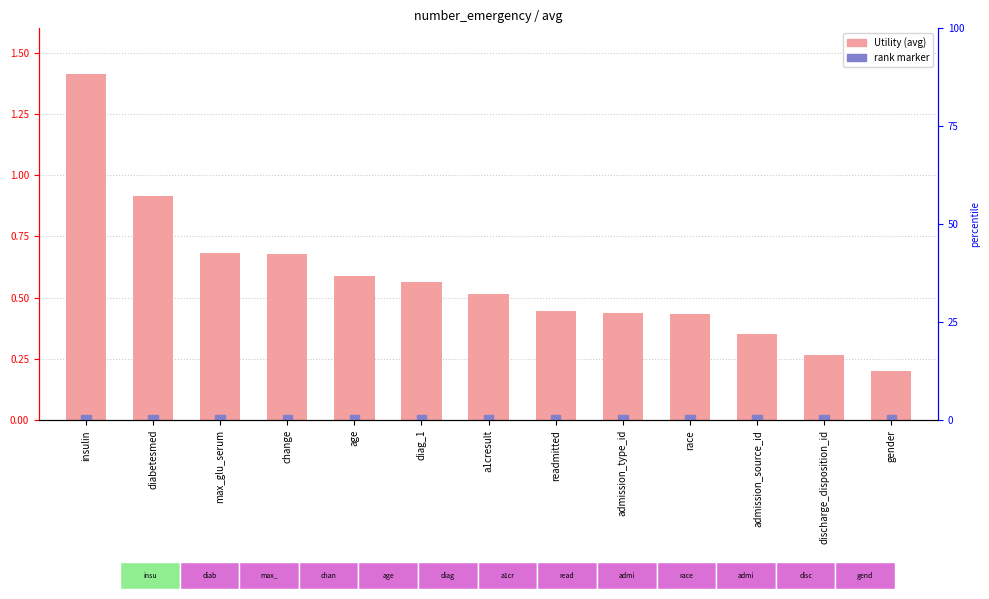

What is the value of the 9th bar from the left?

0.4